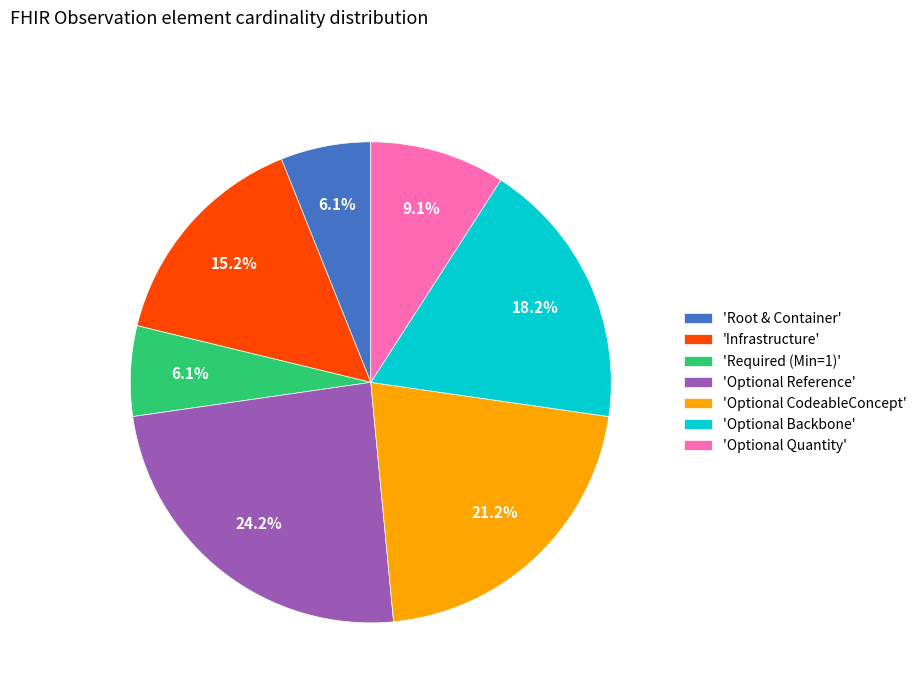

Does any single category account for the majority?

No